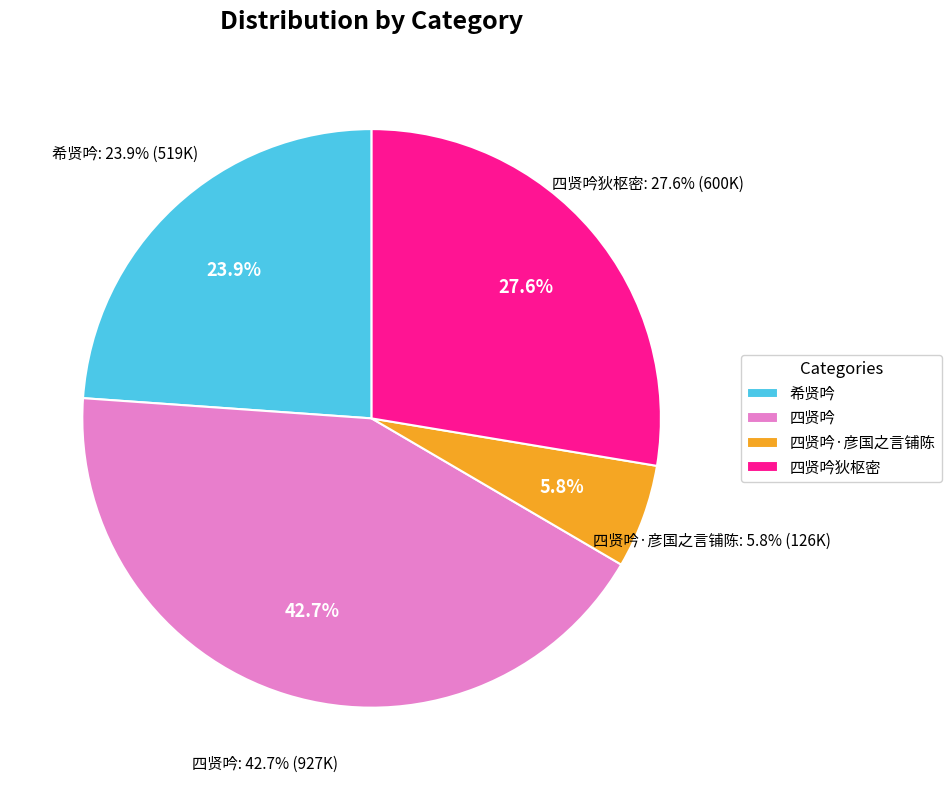

Does 四贤吟狄枢密 represent more than half of the total?

No